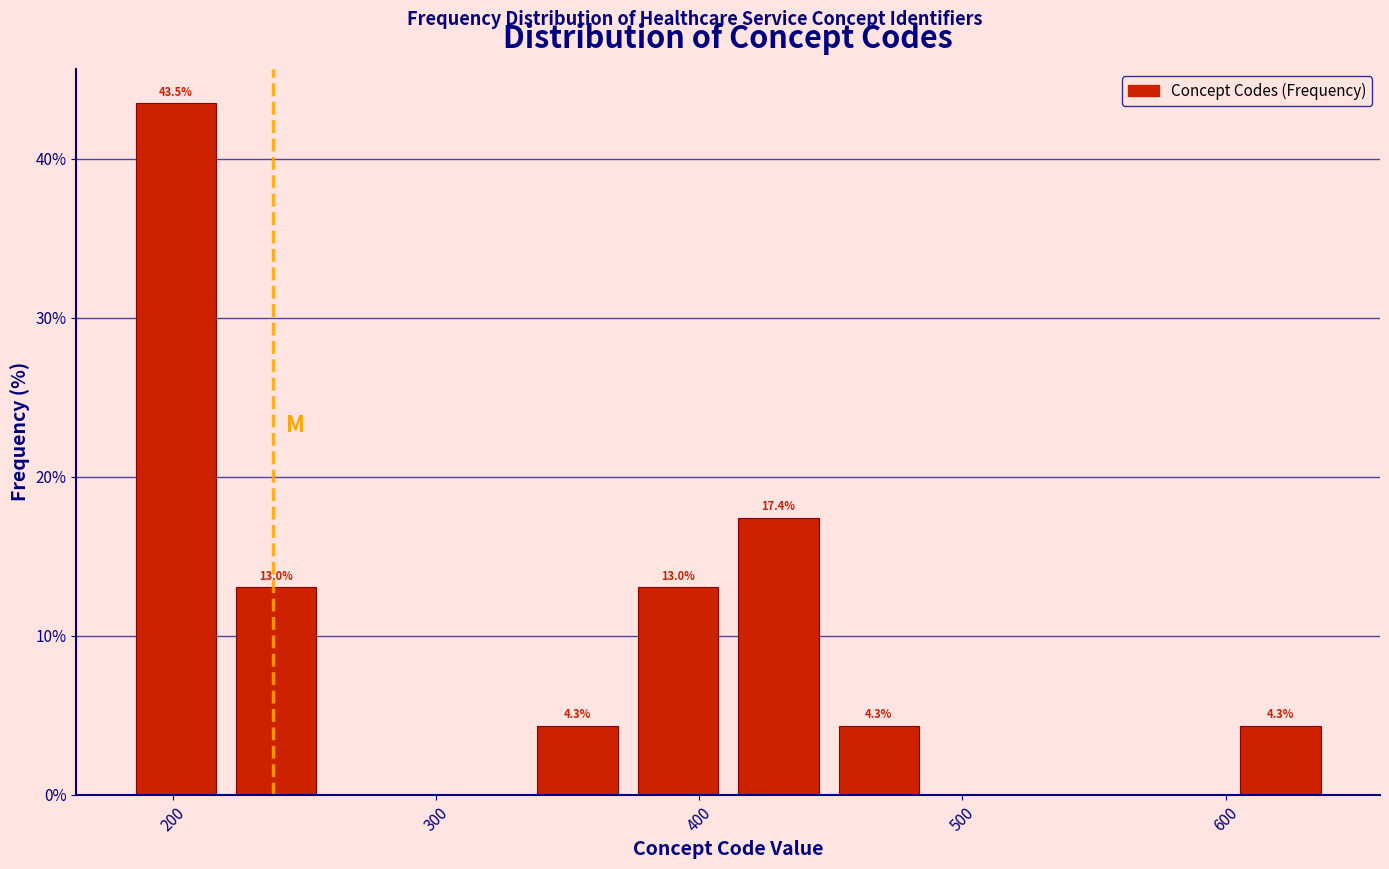

Read against the x-axis, roughly where is the centre of the tallest bar?

200